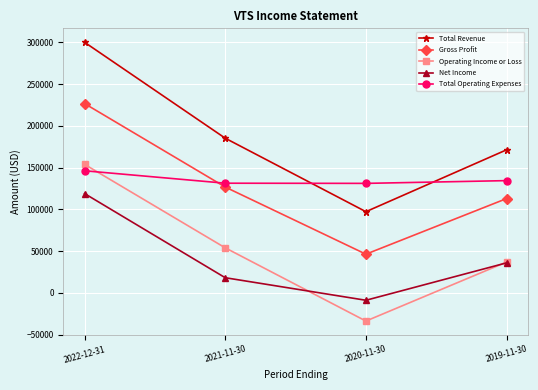

True or false: Gross Profit has a value of 46300 at 2020-11-30.

True